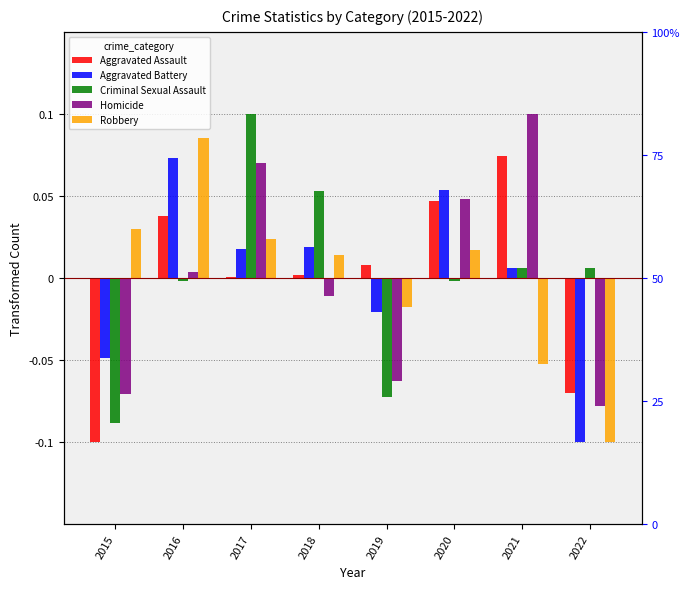

Does the chart contain stacked bars?

No